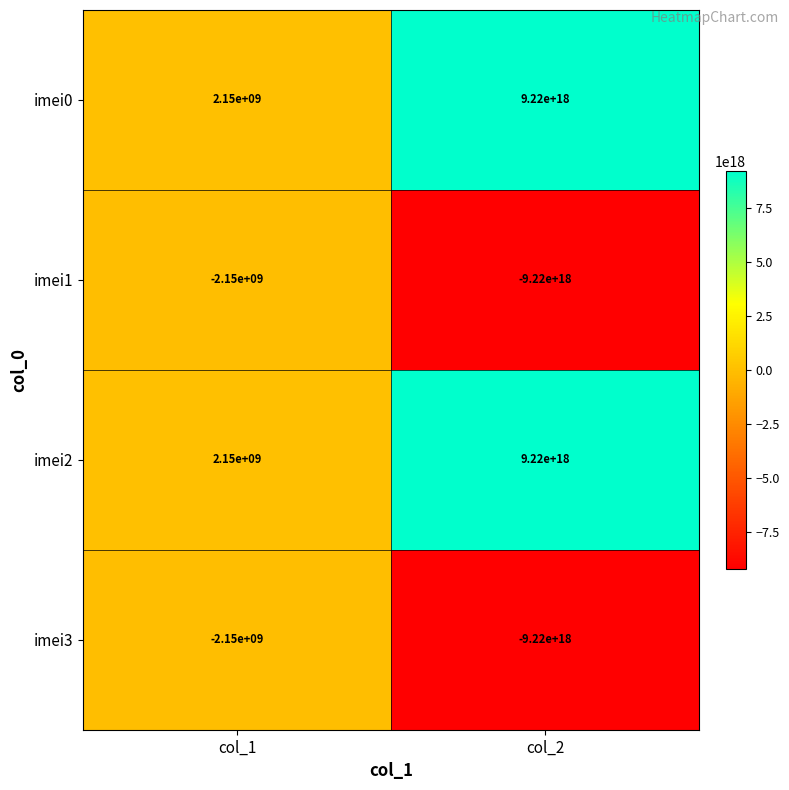

At how many categories does at least one series exceed -1235224810842572800?

2